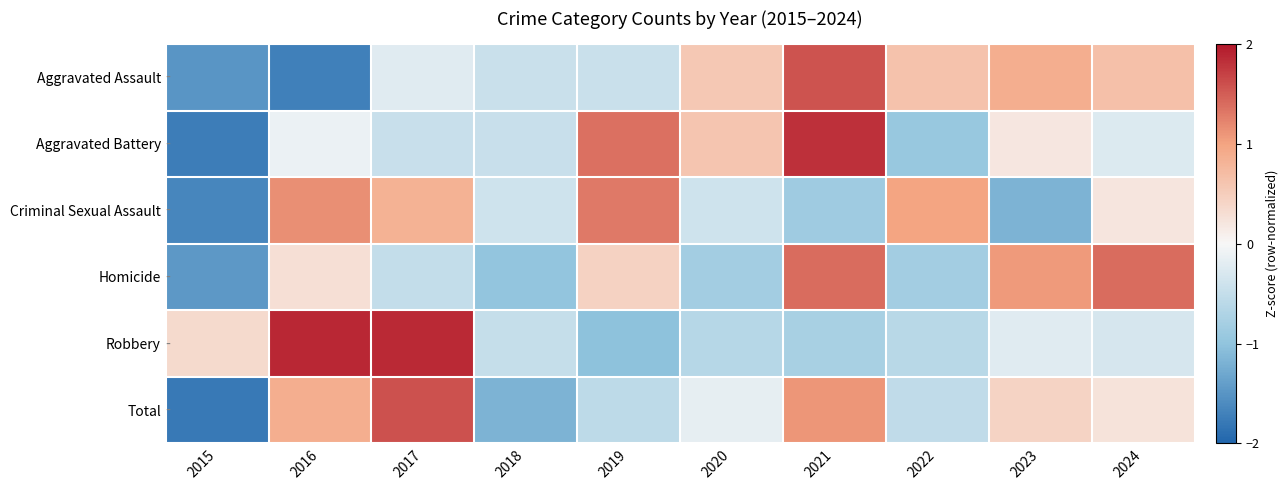

Which series has the largest total across all categories?

Aggravated Battery